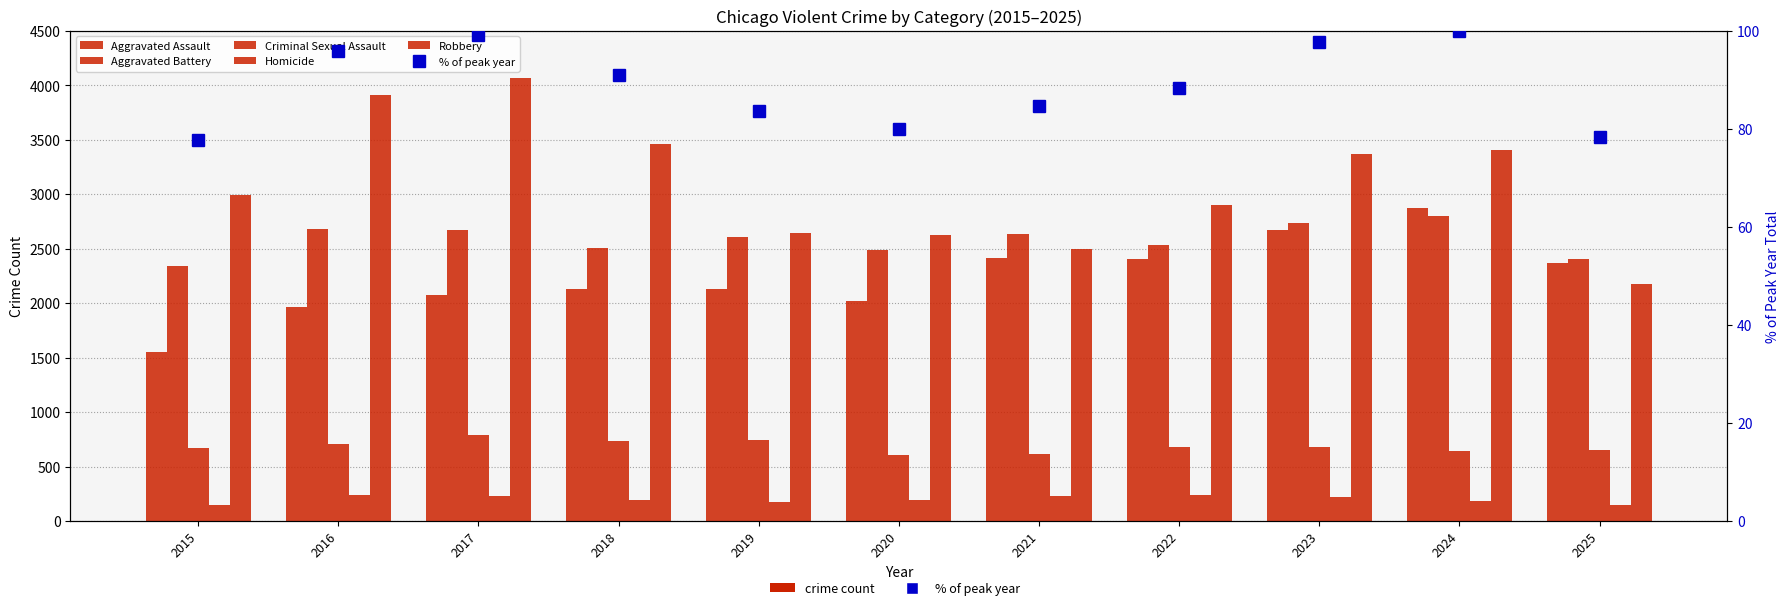

What is the total value across all series at 2022?

8838.3